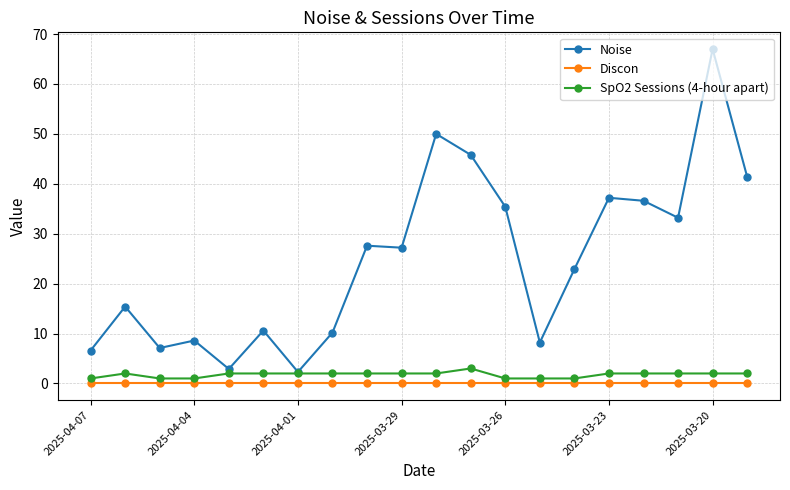

What is the greatest value displayed?

67.0